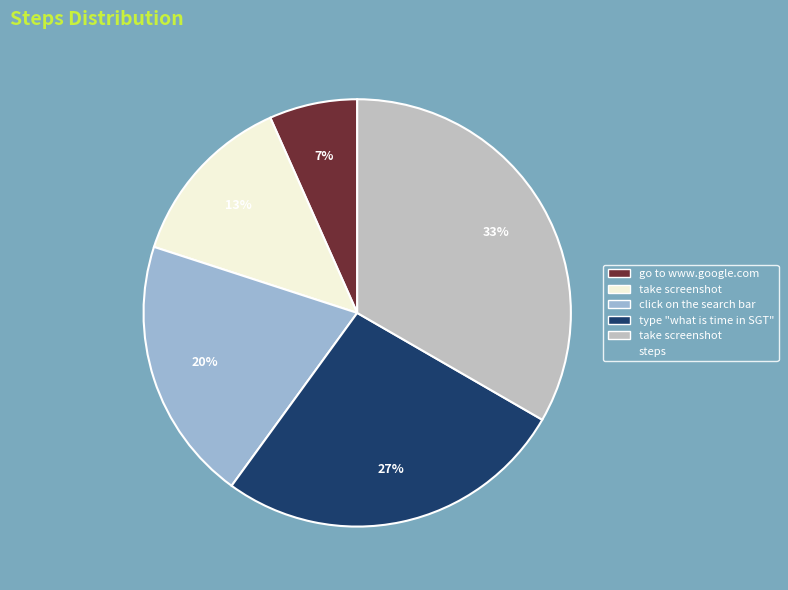

Is there any slice that represents more than half of the pie?

No